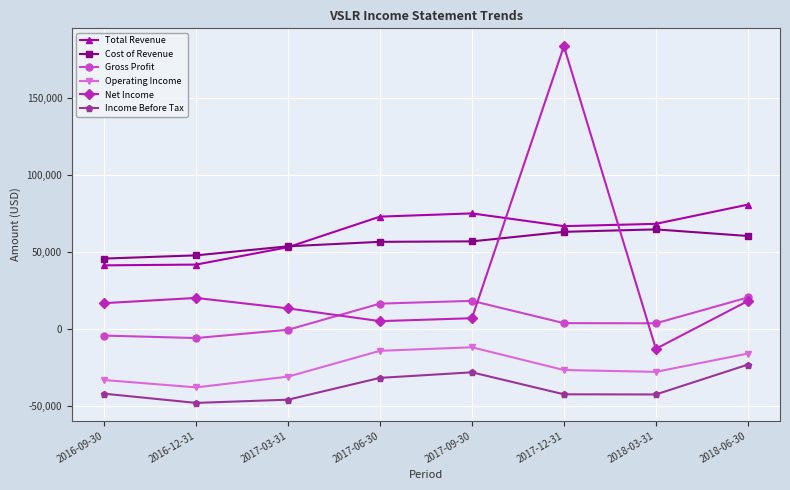

What is the label of the 4th point from the right?

2017-09-30